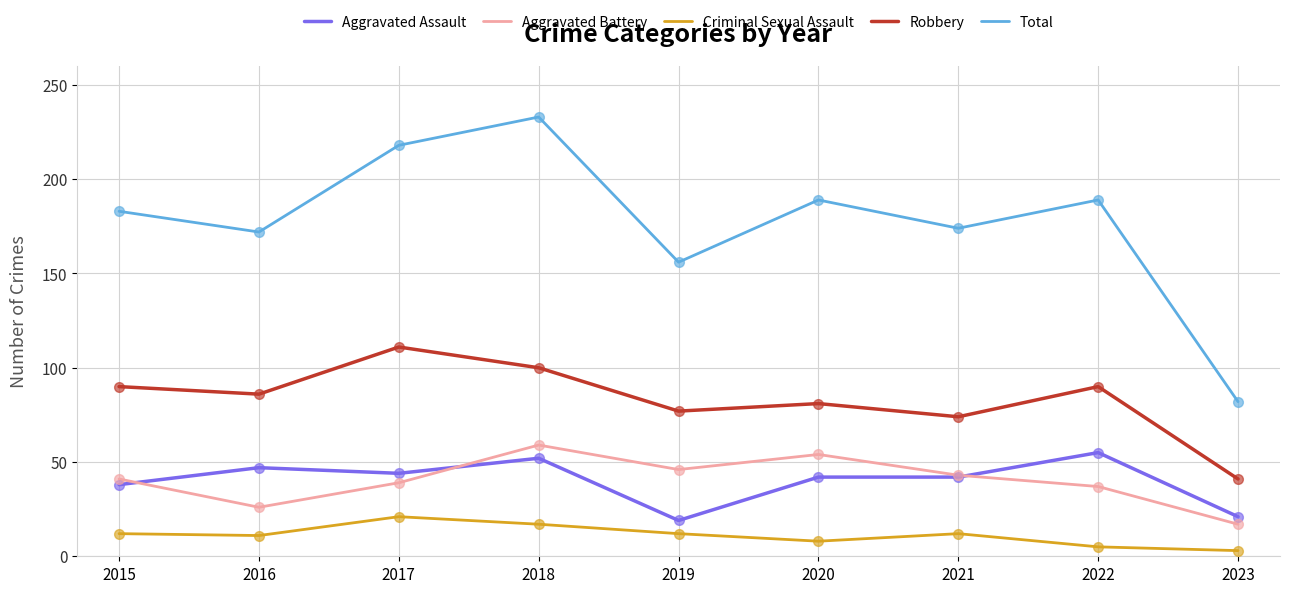

Which series has the largest range (max minus min)?

Total